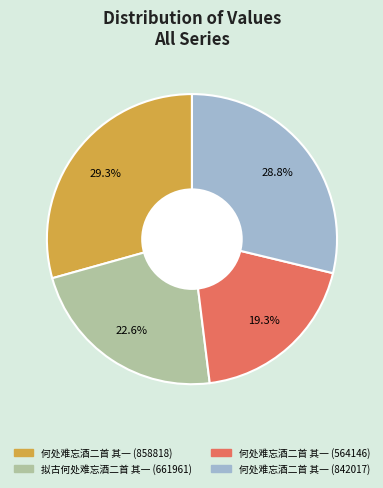

To the nearest percent, what is the combined percentage of 何处难忘酒二首 其一 (842017) and 何处难忘酒二首 其一 (564146)?

48%